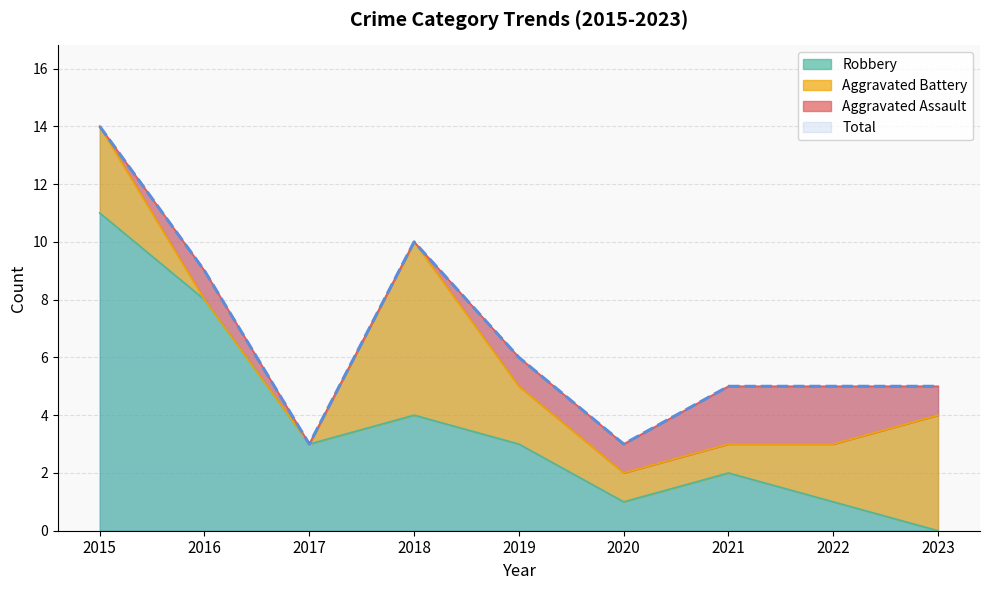

At which category is the sum across all series the highest?

2015